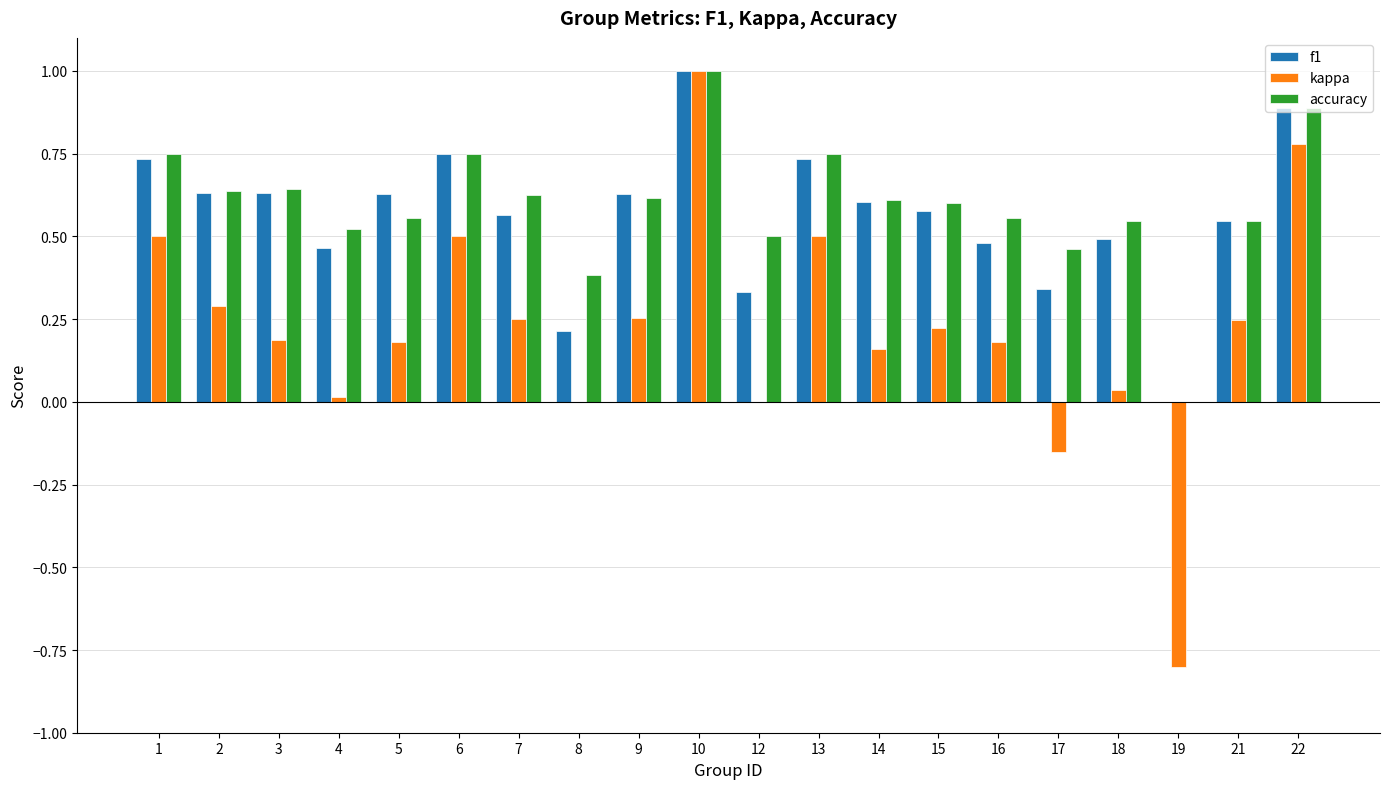

Which series has the largest total across all categories?

accuracy